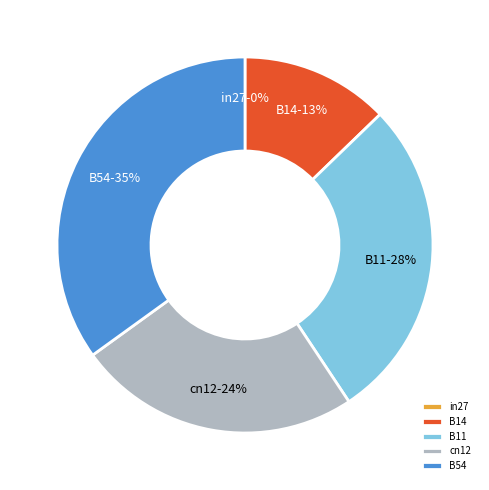

Which slice is the largest?

B54